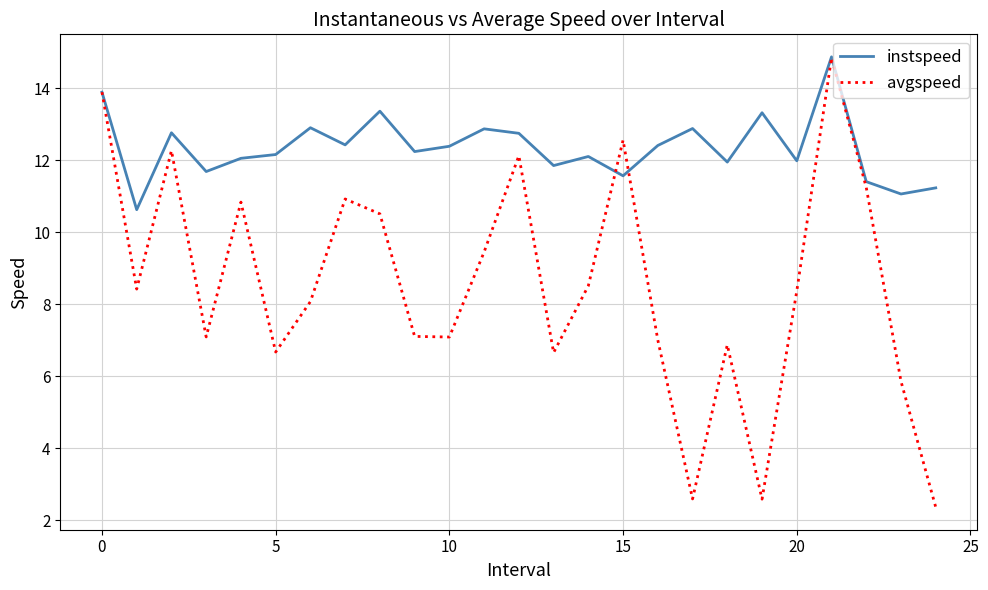

How many lines are shown in the chart?

2